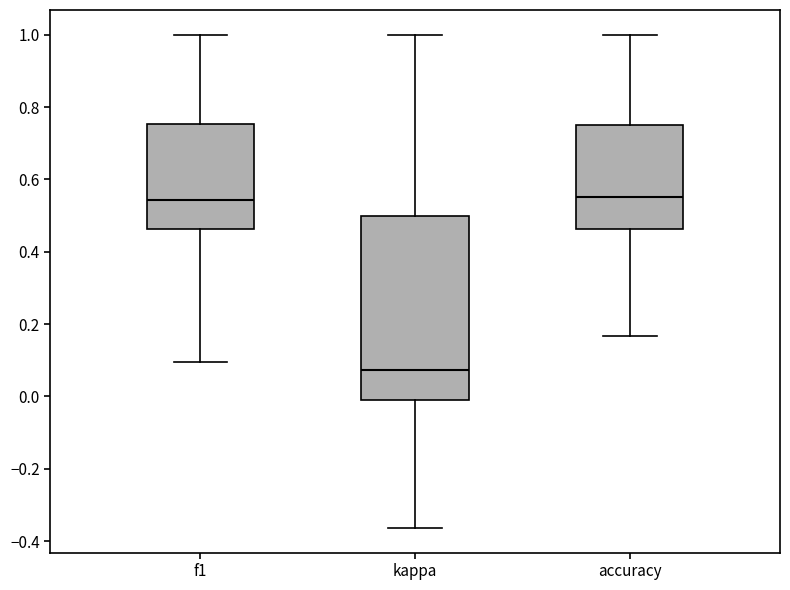

Which box has the lowest median line?

kappa